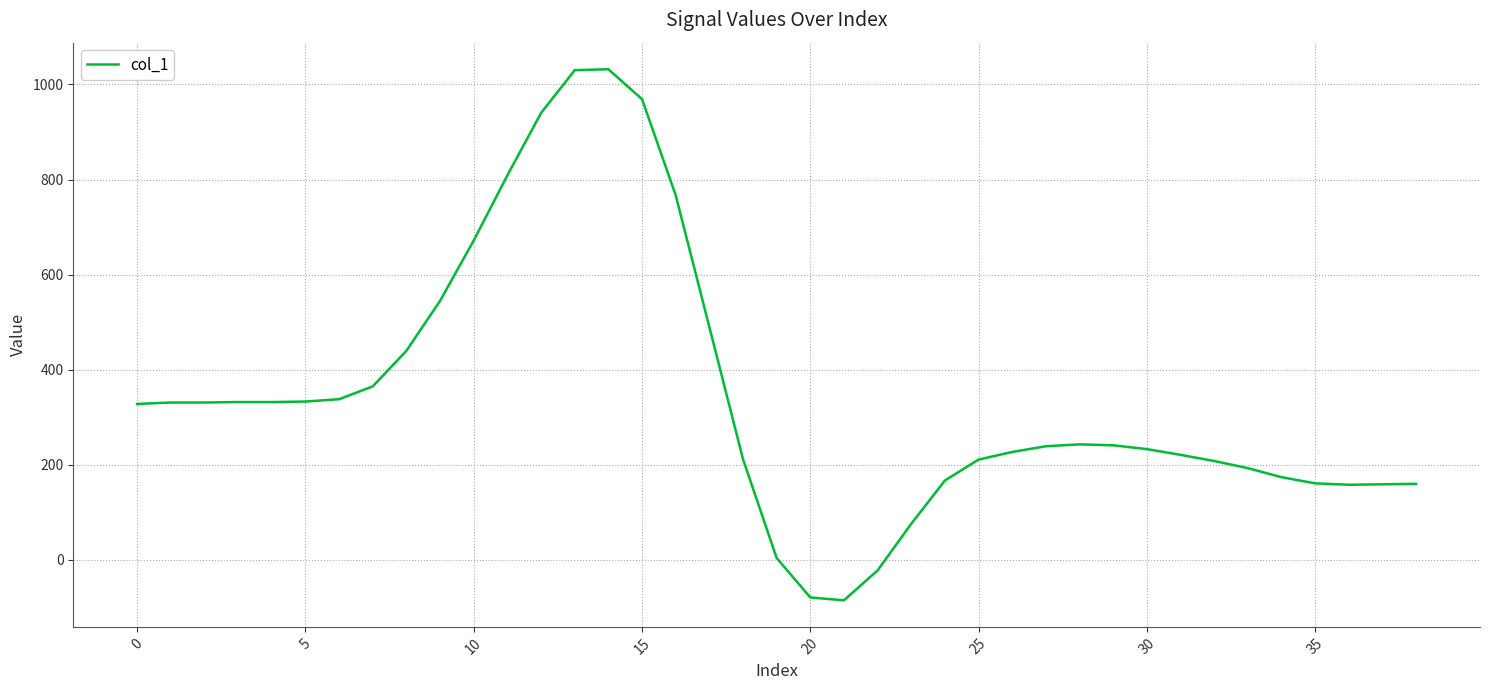

What is the difference between the maximum and minimum values?

1117